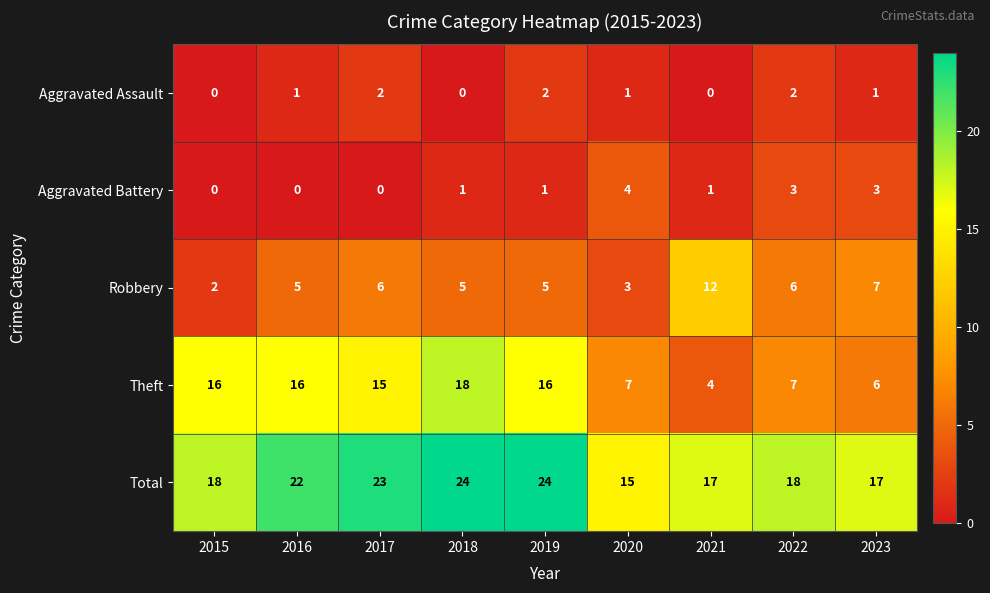

Which series changed the most between 2016 and 2019?

Total